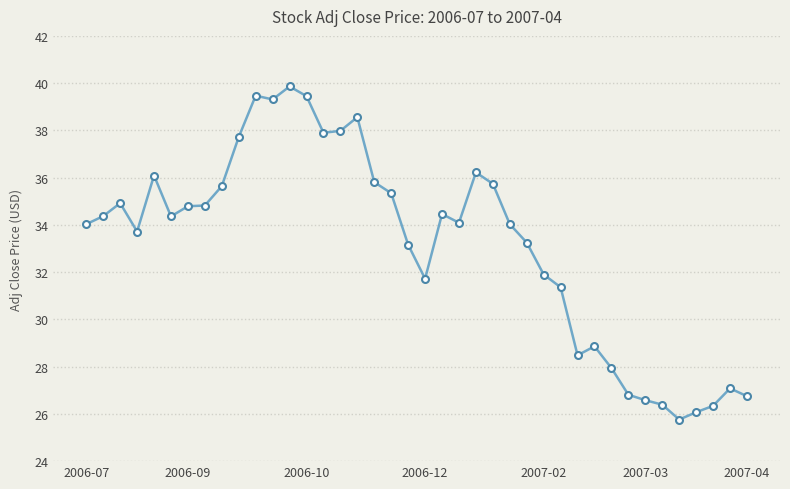

How many categories are shown in the chart?

40